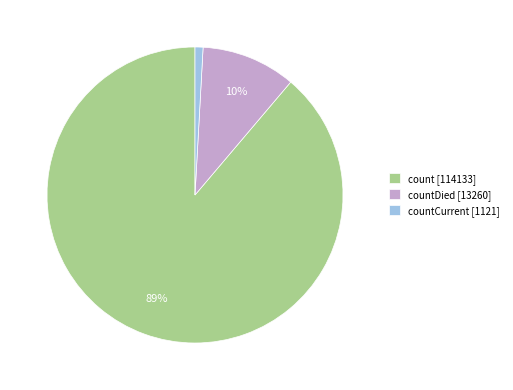

To the nearest percent, what portion does countDied [13260] represent?

10%